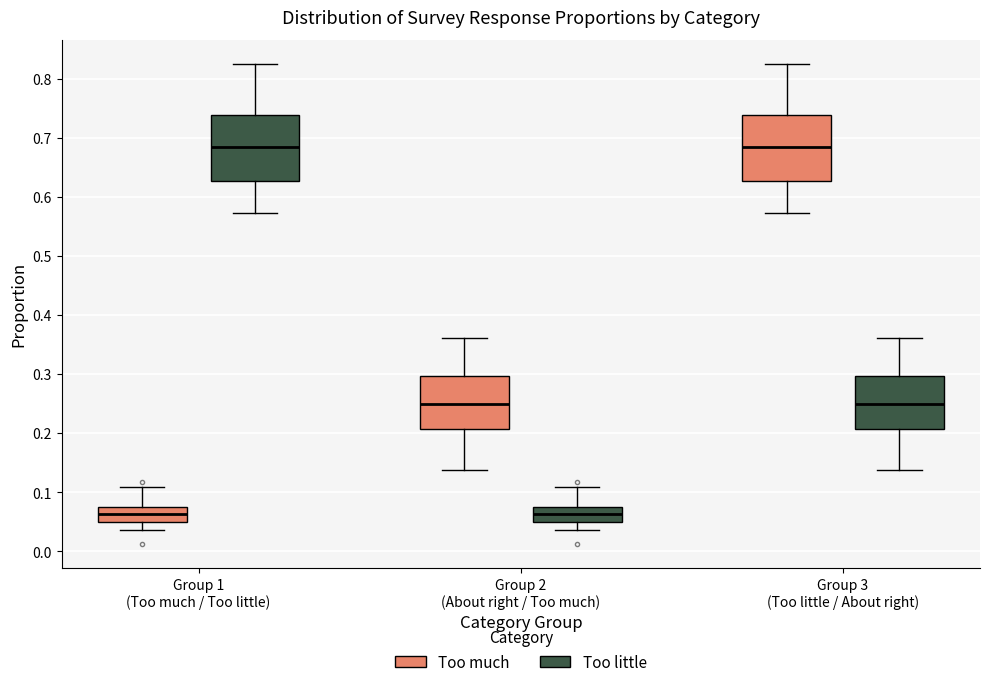

Reading left to right, transcribe this box plot: for each box, give where its median line is, the range the box spans, and where its two whiskers end, as read against the y-axis. The values are not printed on the chart, so give them approximately, as read against the axis.

Group 1 (Too much / Too little) (Too much): median 0.06, box 0.05 to 0.08, whiskers 0.04 to 0.11
Group 1 (Too much / Too little) (Too little): median 0.69, box 0.63 to 0.74, whiskers 0.57 to 0.83
Group 2 (About right / Too much) (Too much): median 0.25, box 0.21 to 0.30, whiskers 0.14 to 0.36
Group 2 (About right / Too much) (Too little): median 0.06, box 0.05 to 0.08, whiskers 0.04 to 0.11
Group 3 (Too little / About right) (Too much): median 0.69, box 0.63 to 0.74, whiskers 0.57 to 0.83
Group 3 (Too little / About right) (Too little): median 0.25, box 0.21 to 0.30, whiskers 0.14 to 0.36